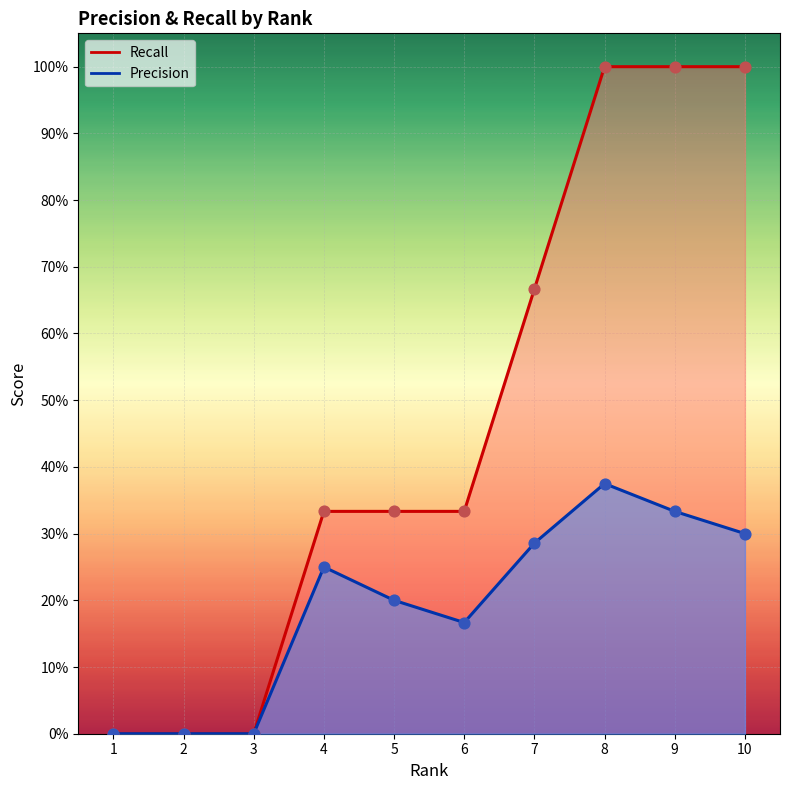

Which series has the largest Y range (max minus min)?

Recall